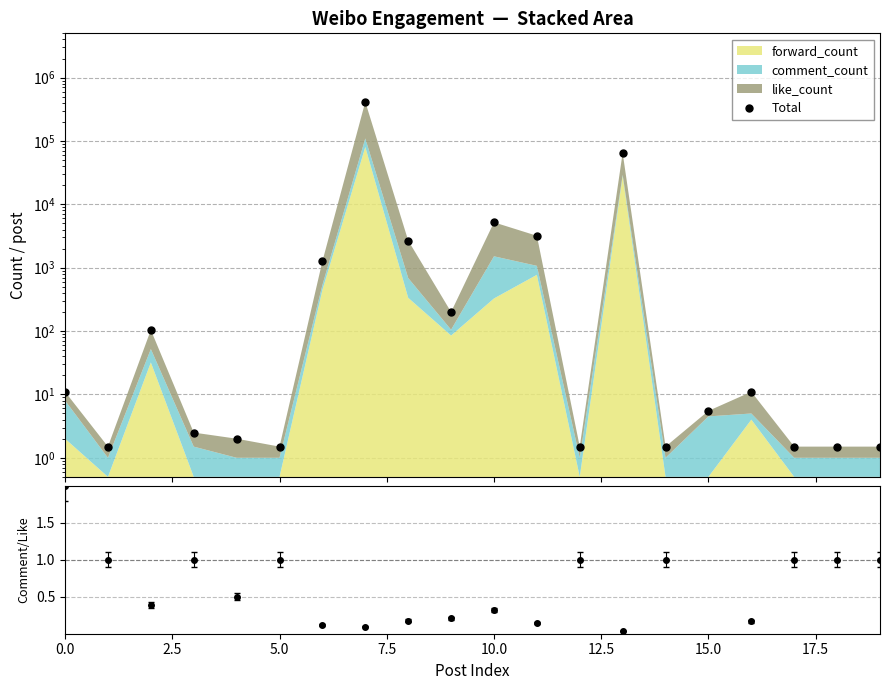

True or false: comment/like and Total intersect in this chart.

False